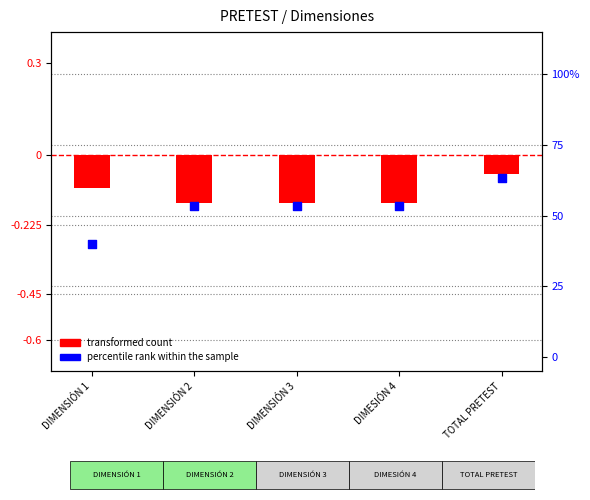

Is the value of transformed count at TOTAL PRETEST greater than the value of percentile rank within the sample at DIMESIÓN 4?

No